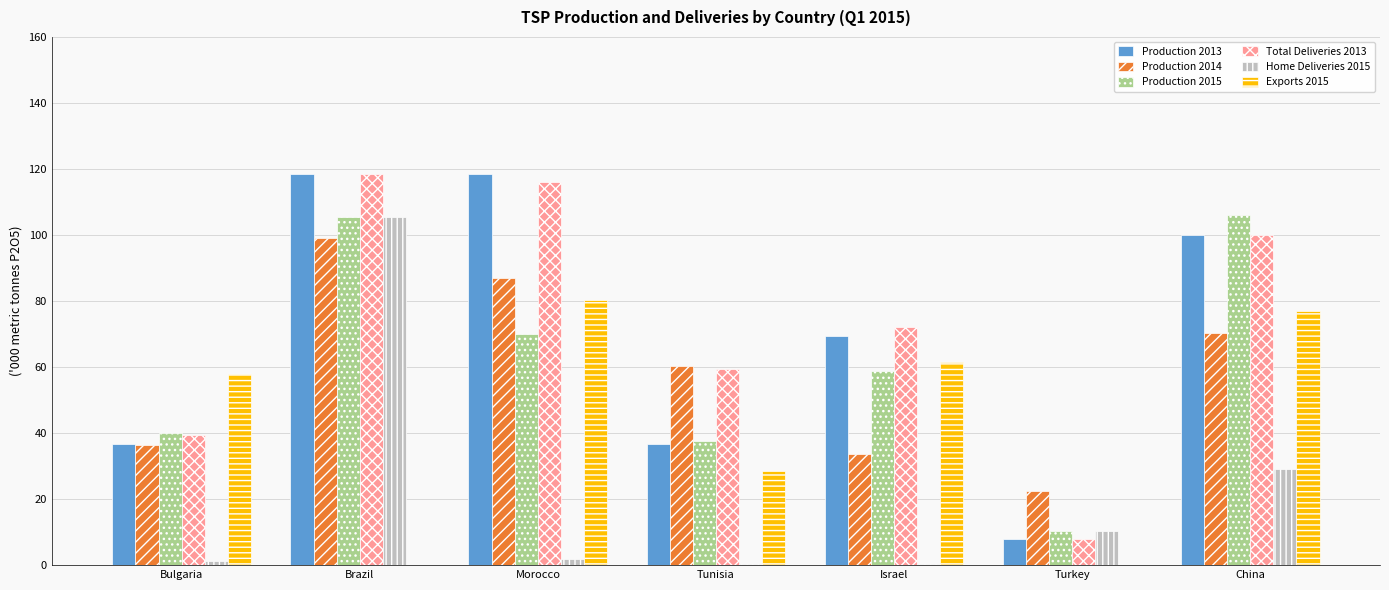

Does the chart contain stacked bars?

No